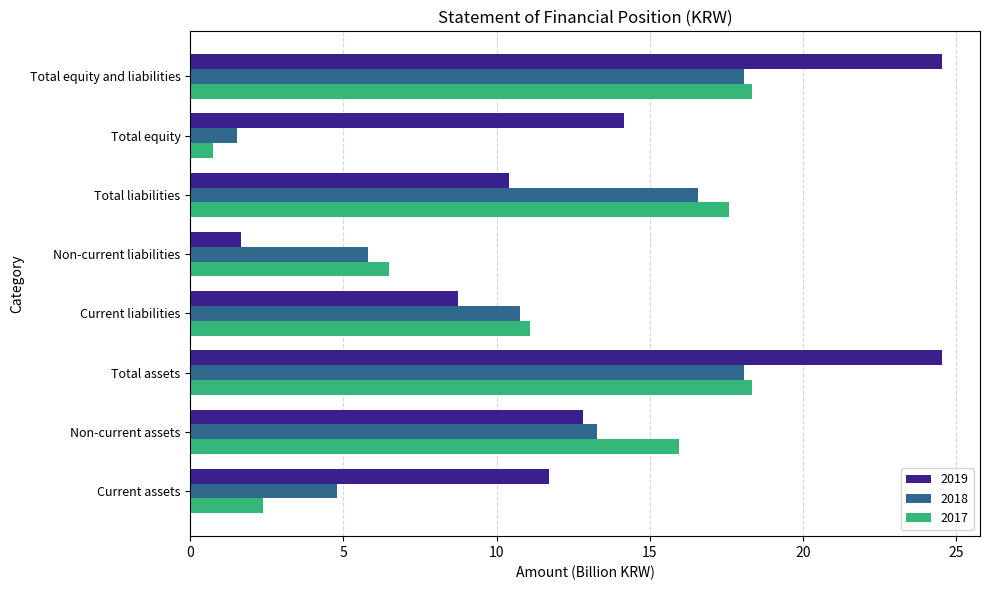

Which series has the largest total across all categories?

2019